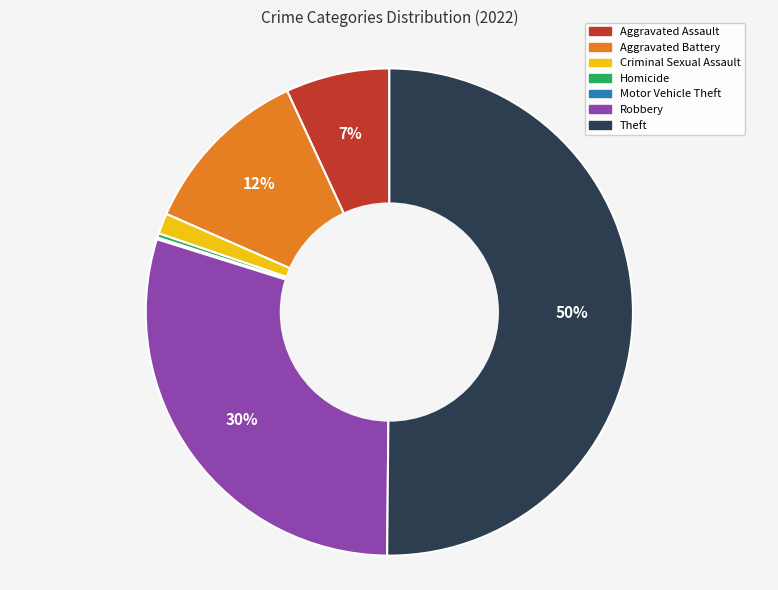

True or false: Criminal Sexual Assault accounts for 11% of the total.

False